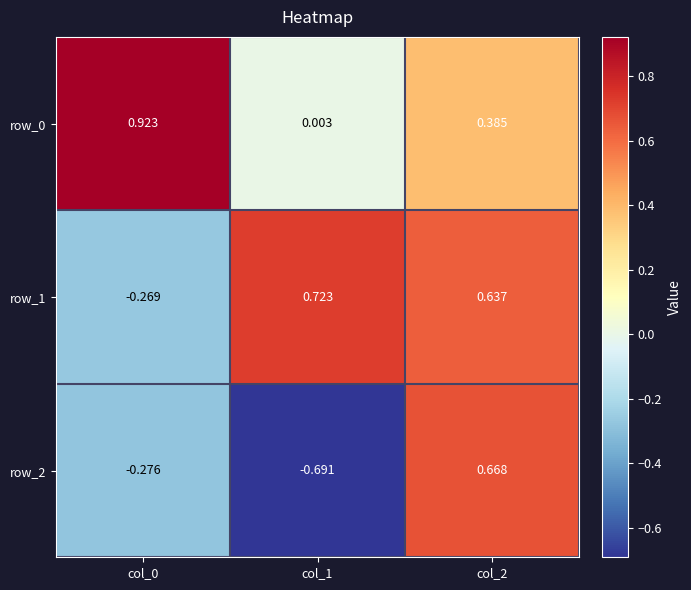

Which category has the highest value in the row_1 series?

col_1